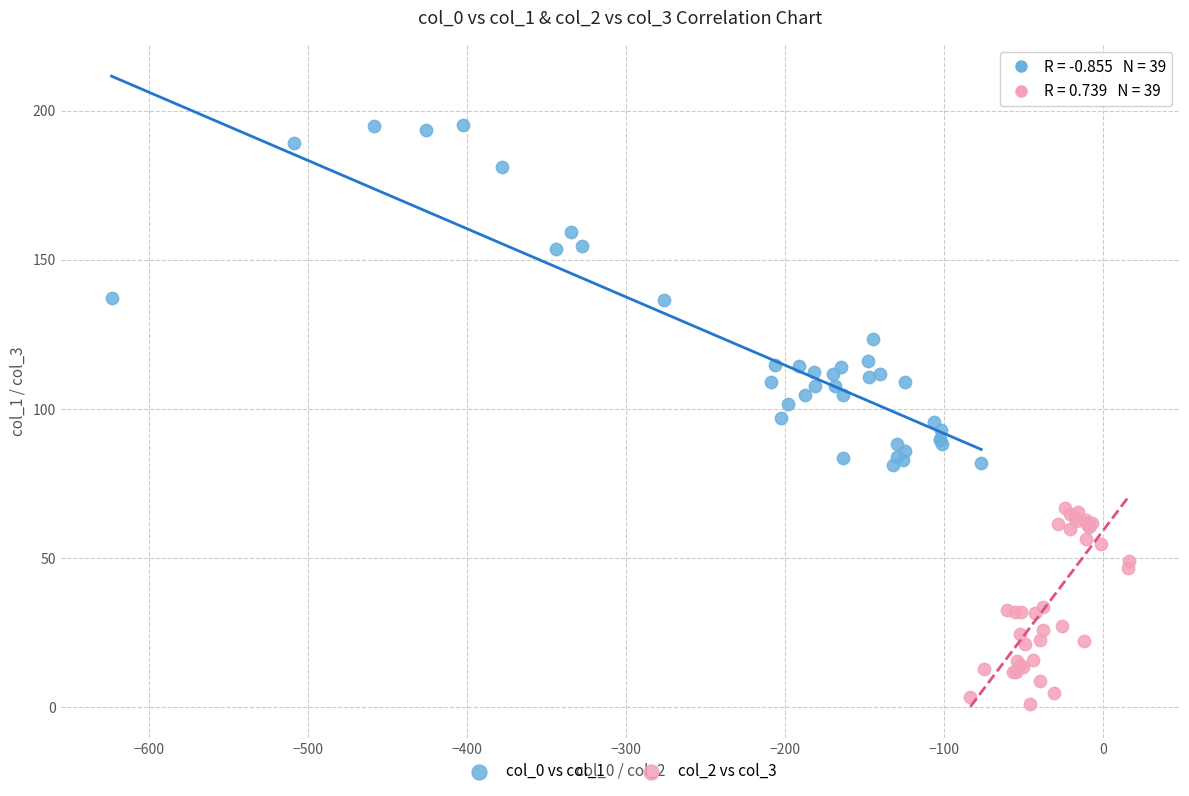

What are all the series names shown in the legend?

col_0 vs col_1, col_2 vs col_3